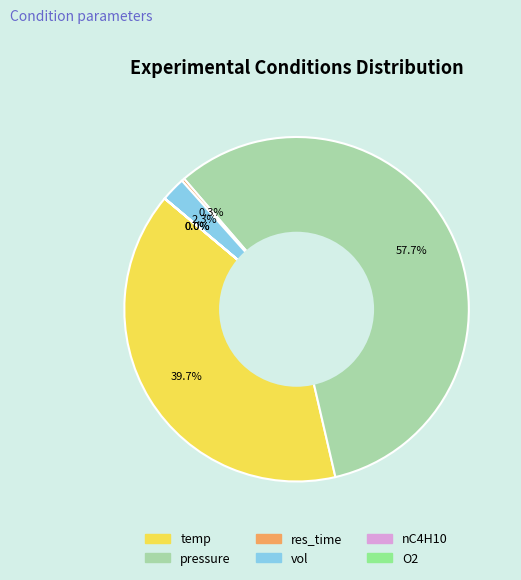

Which has a higher value, vol or temp?

temp